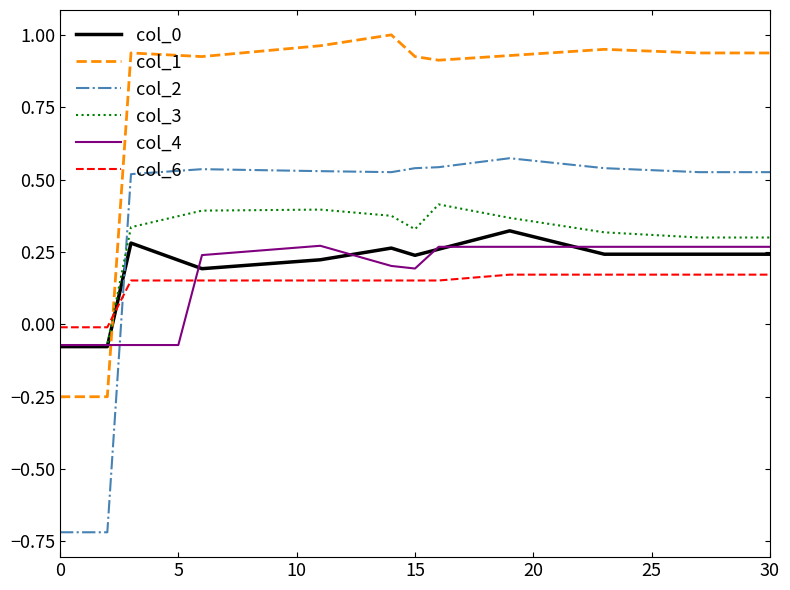

At how many categories does at least one series exceed 0?

28